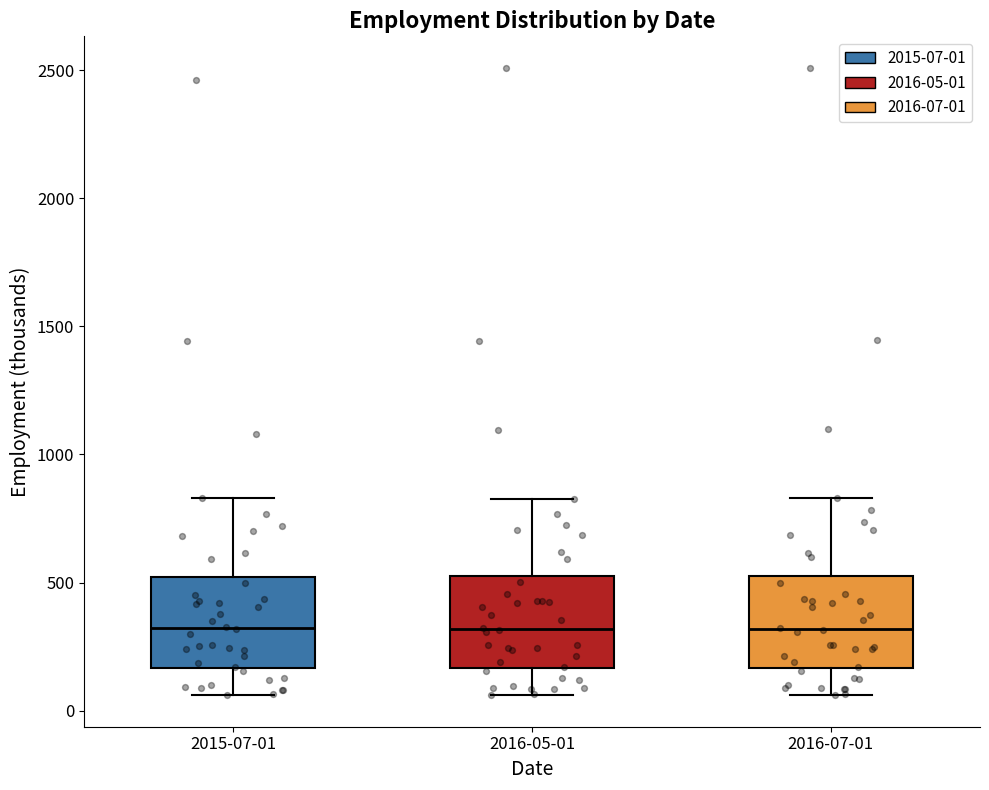

Where is the upper edge of the box for 2016-05-01 on the y-axis? The values are not printed on the chart, so give them approximately, as read against the axis.

550